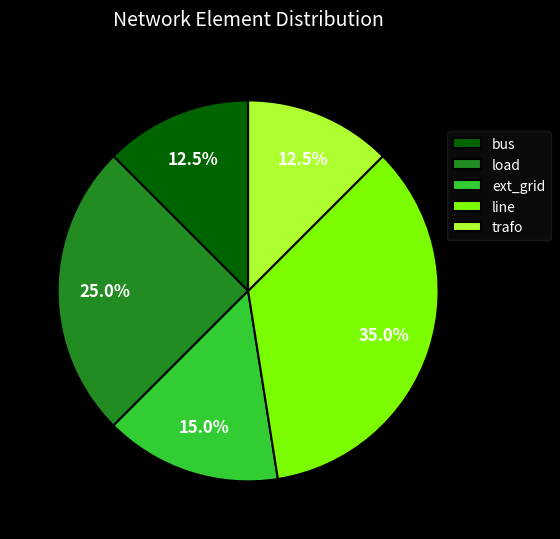

What percentage do ext_grid and bus together represent?

27.5%